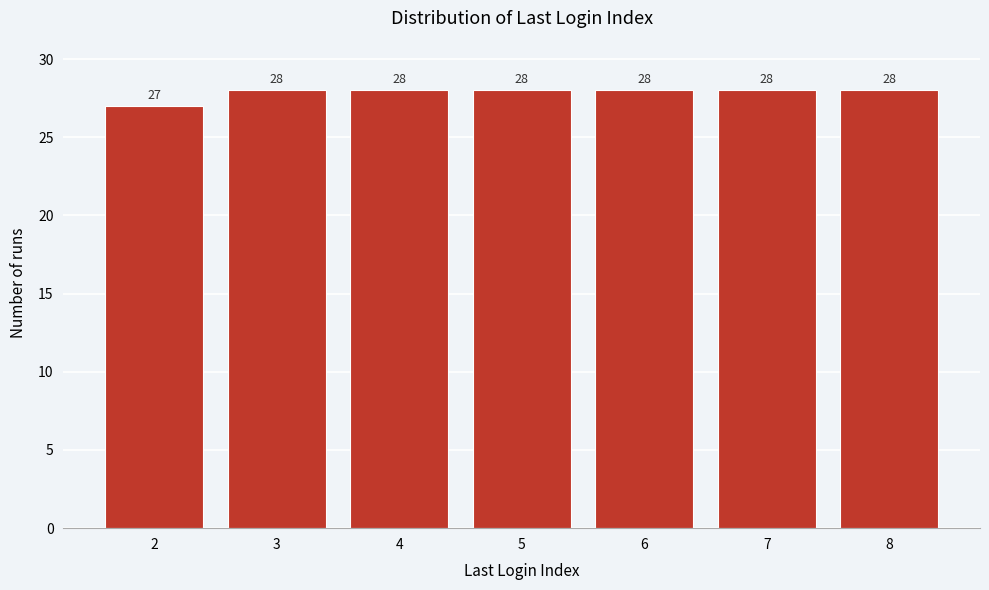

Reading left to right, transcribe all the data shown in this chart.

27	28	28	28	28	28	28